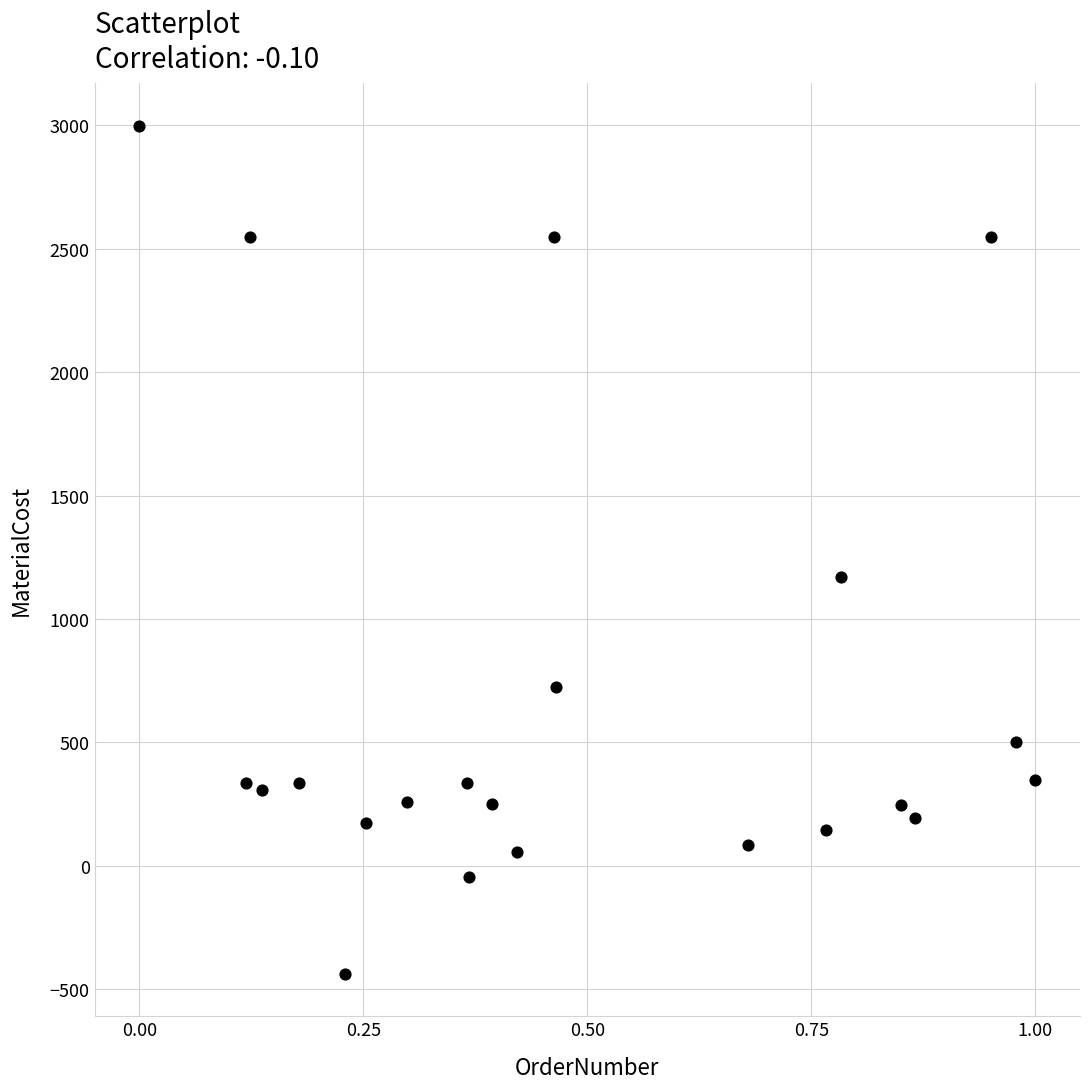

What is the range of Y values (max minus min)?

3436.0